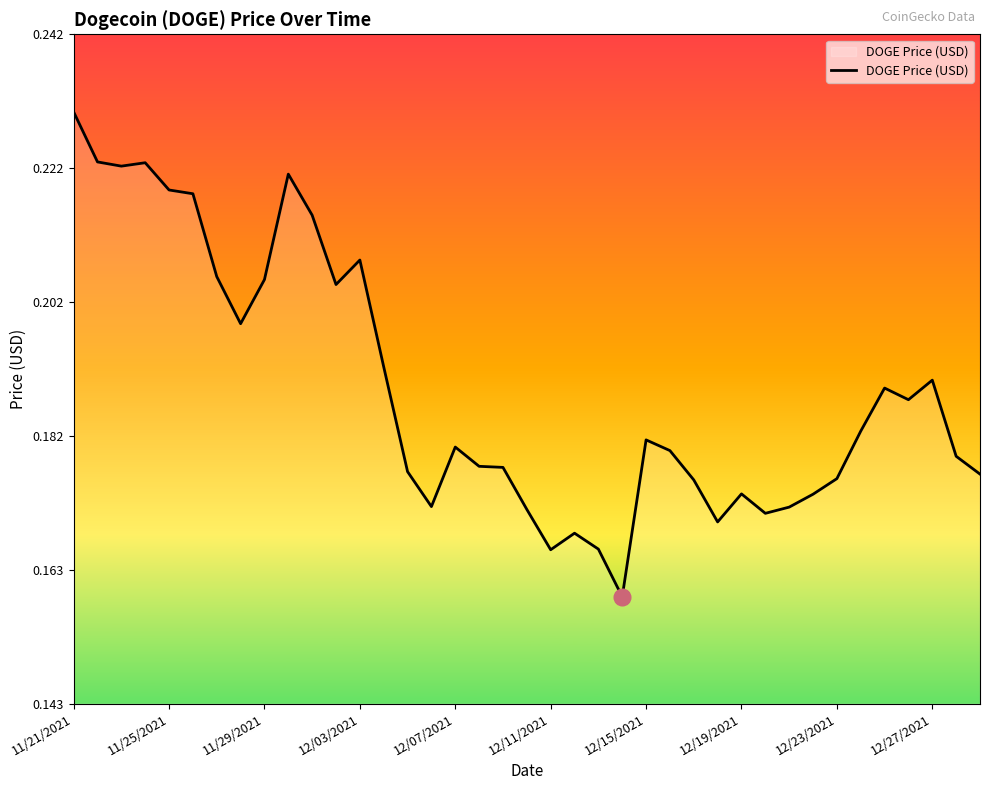

What is the value of the 23rd point from the left?

0.2